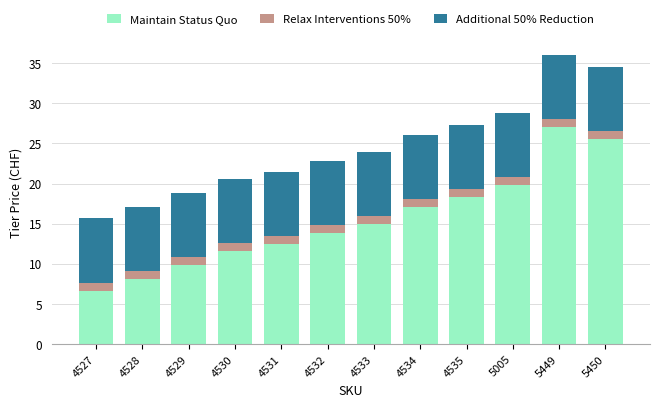

What is the total value across all series at 5450?

34.5